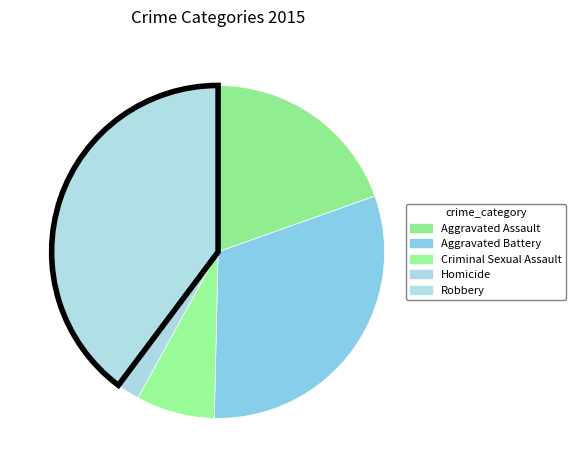

Which slice is the largest?

Robbery